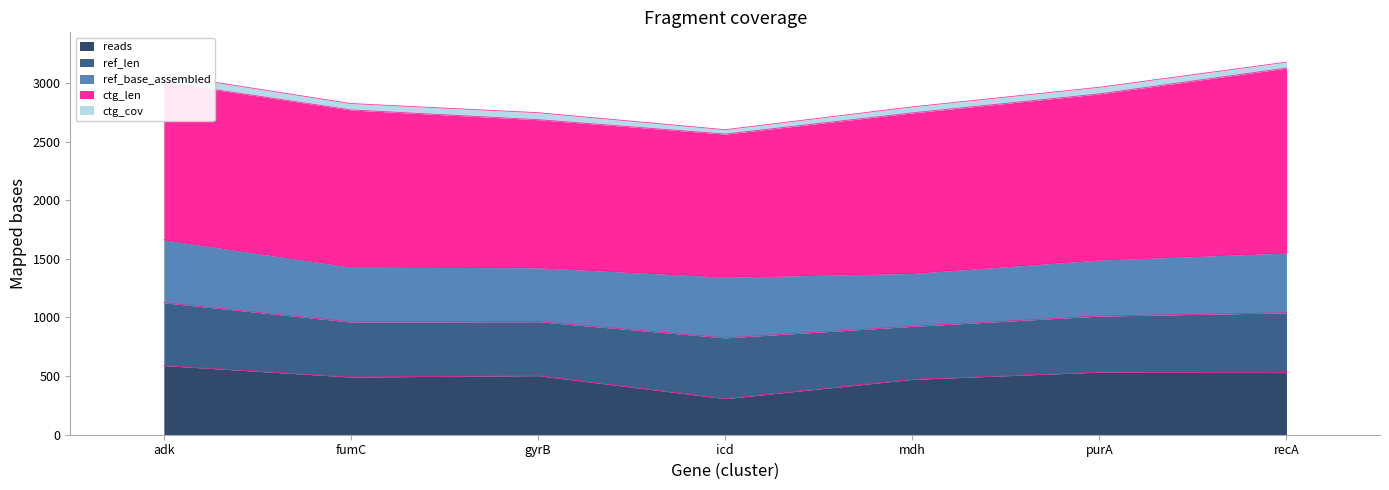

What is the sum of all ref_base_assembled values?

3423.0